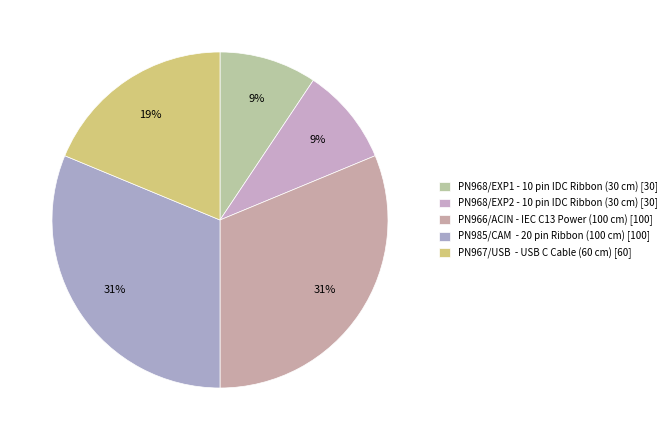

How many segments does this pie chart have?

5